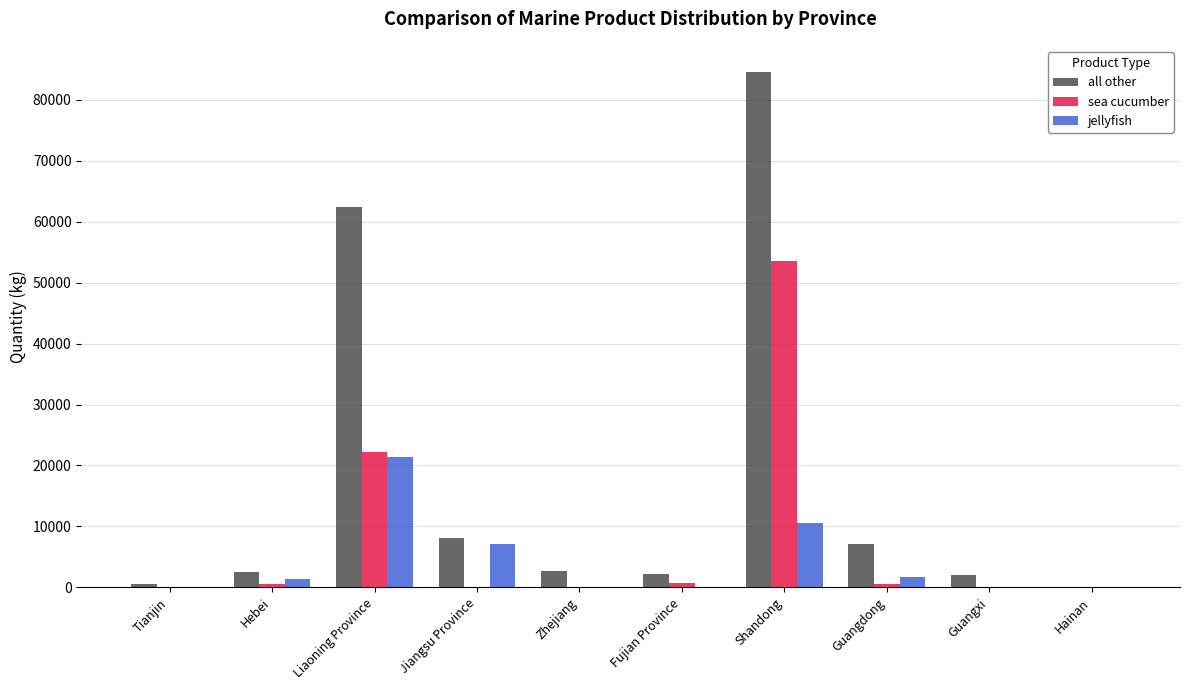

What are all the series names shown in the legend?

all other, sea cucumber, jellyfish